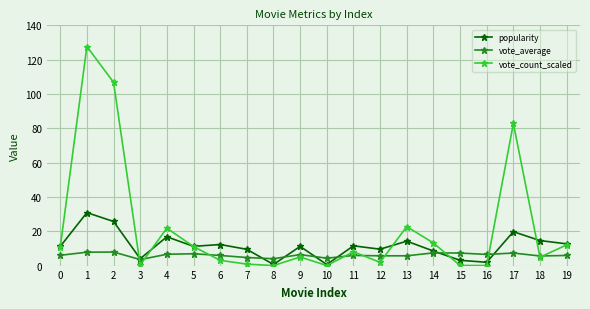

Between 6 and 12, which series saw the biggest shift?

popularity